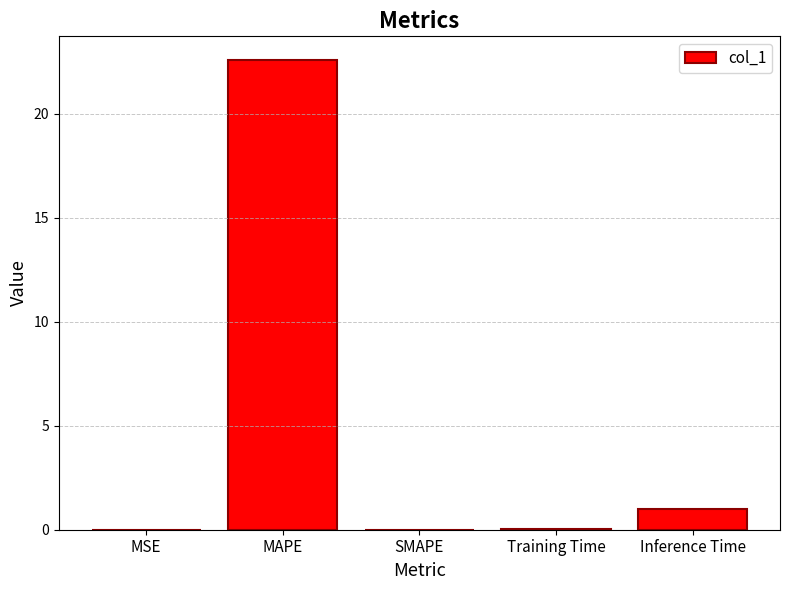

What is the difference between the values at SMAPE and Inference Time?

1.0